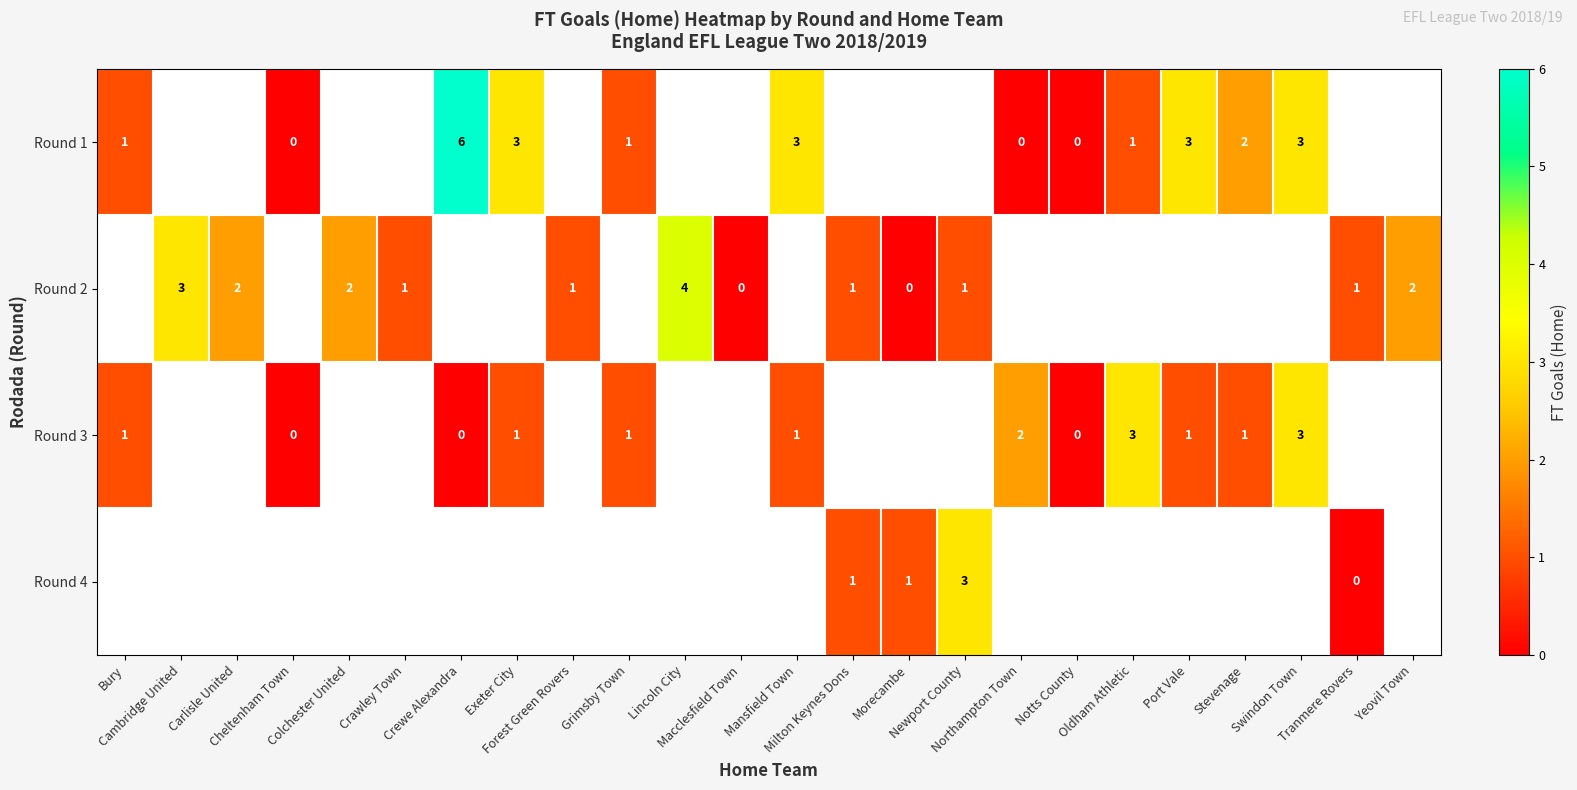

At how many categories does at least one series exceed 1?

14